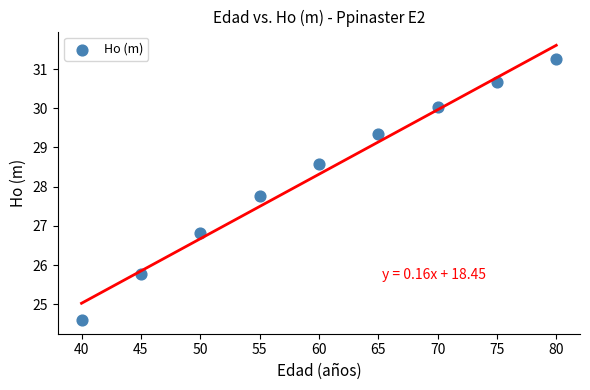

What Y value in the scatter plot is closest to 27?

26.8